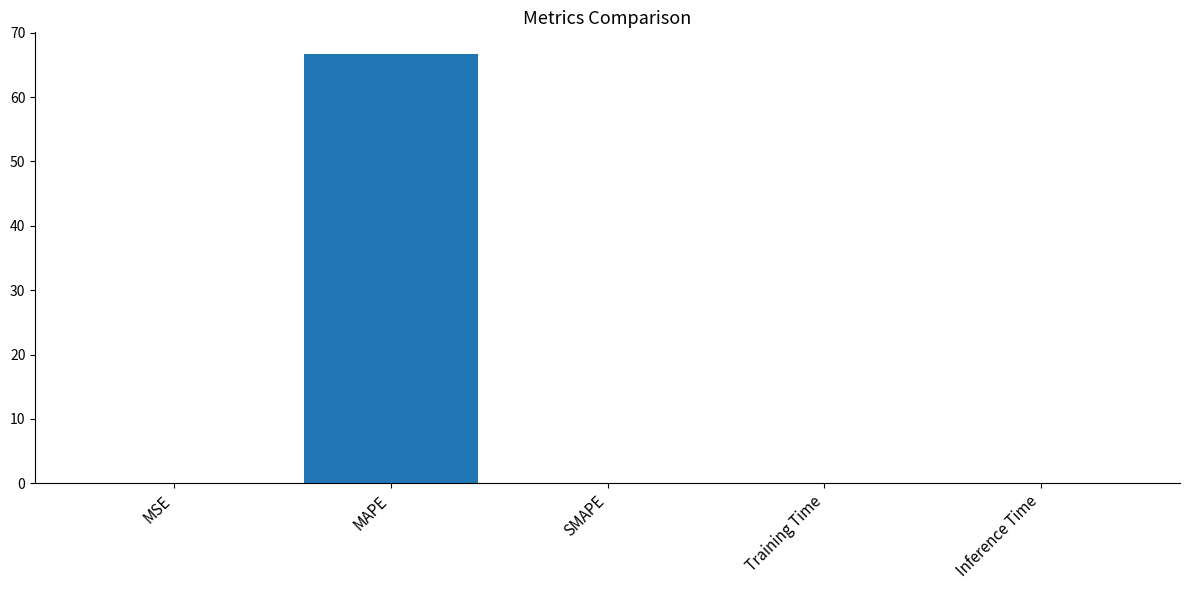

Which label corresponds to the largest value in the chart?

MAPE